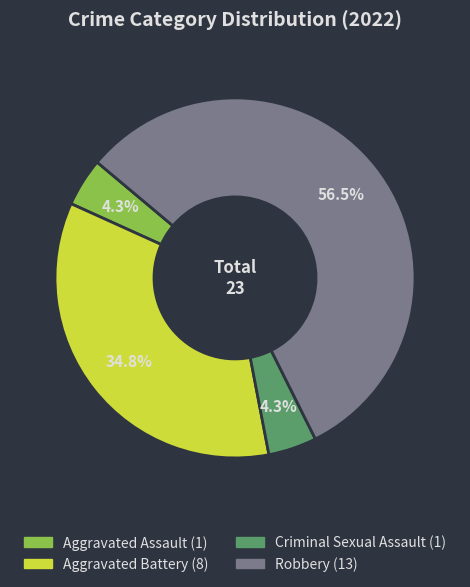

What is the largest slice in the pie chart?

Robbery